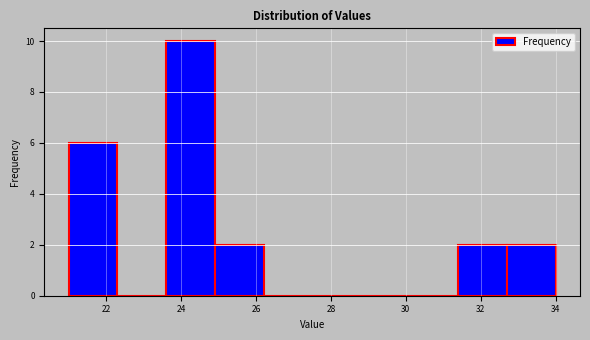

Reading left to right, list every bar in this chart as the range it spans on the x-axis followed by its height. Neither the bar edges nor the heights are printed on the chart, so give them approximately, as read against the axes.

21.0 to 22.3: 6
22.3 to 23.6: 0
23.6 to 24.9: 10
24.9 to 26.2: 2
26.2 to 27.5: 0
27.5 to 28.8: 0
28.8 to 30.1: 0
30.1 to 31.4: 0
31.4 to 32.7: 2
32.7 to 34.0: 2